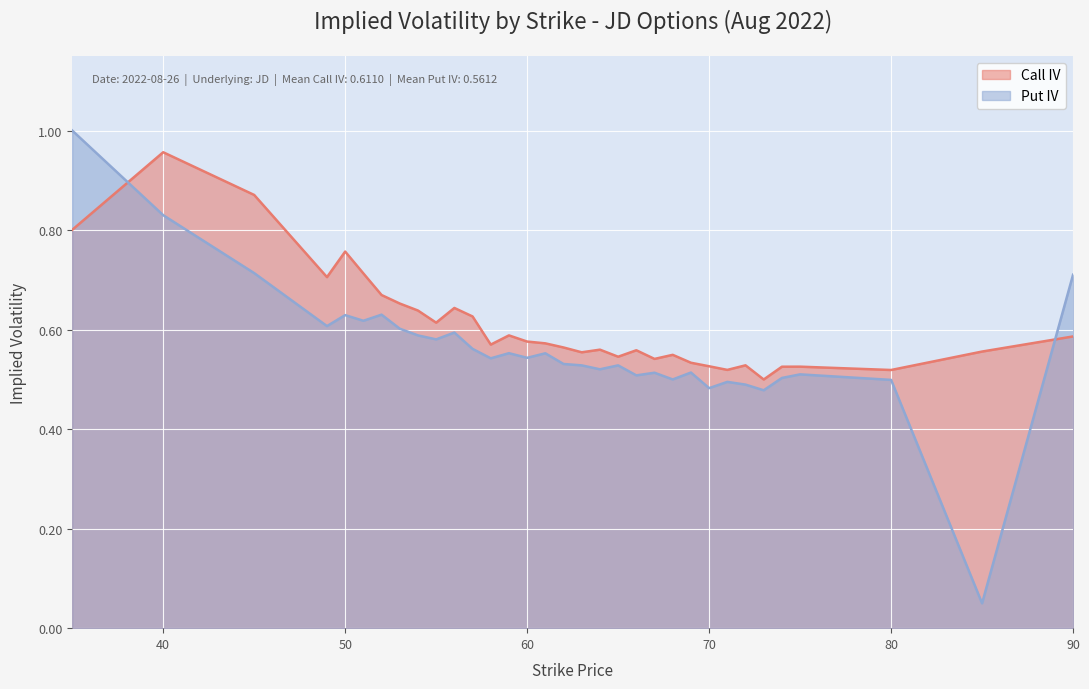

Which series has the largest total across all categories?

Call IV